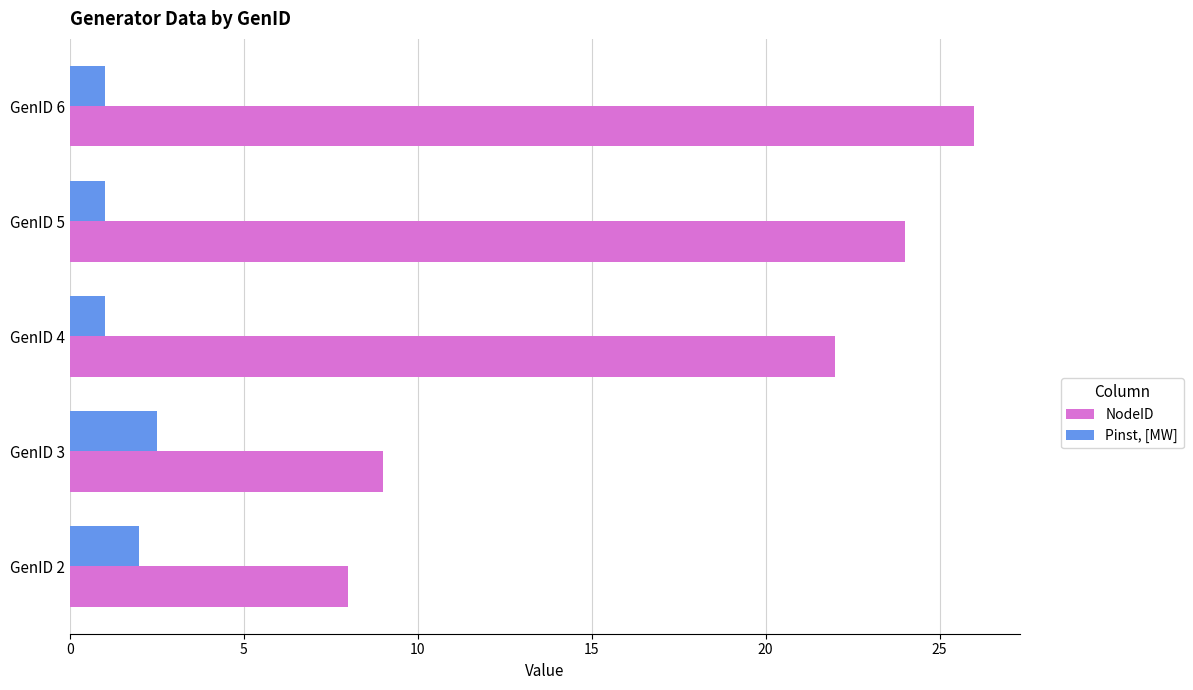

Which series changed the most between GenID 3 and GenID 6?

NodeID